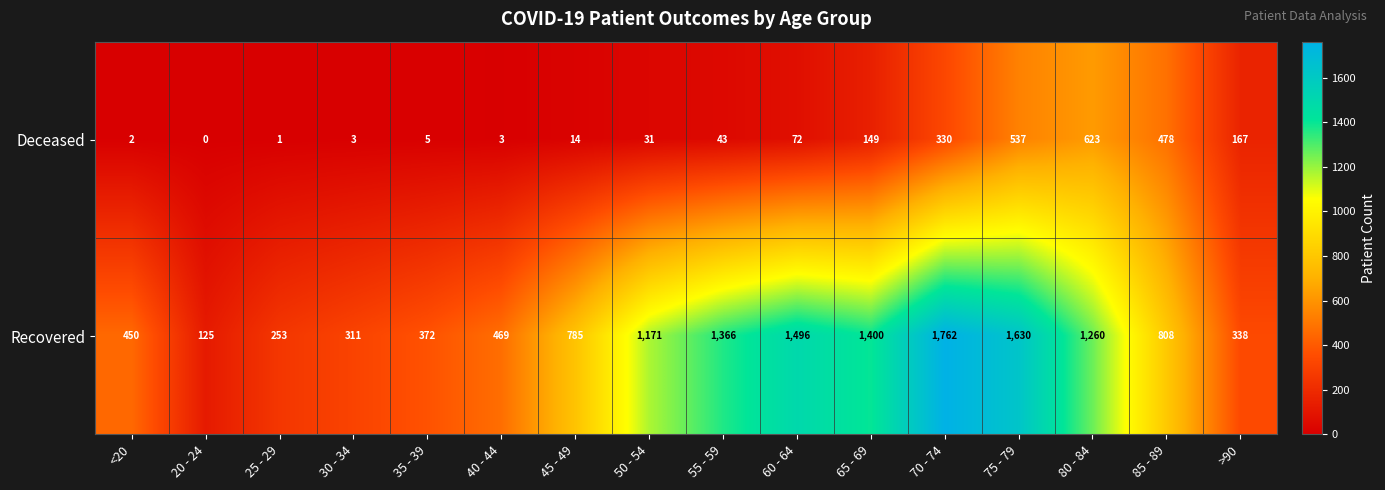

How many data points in Deceased are less than 43?

8